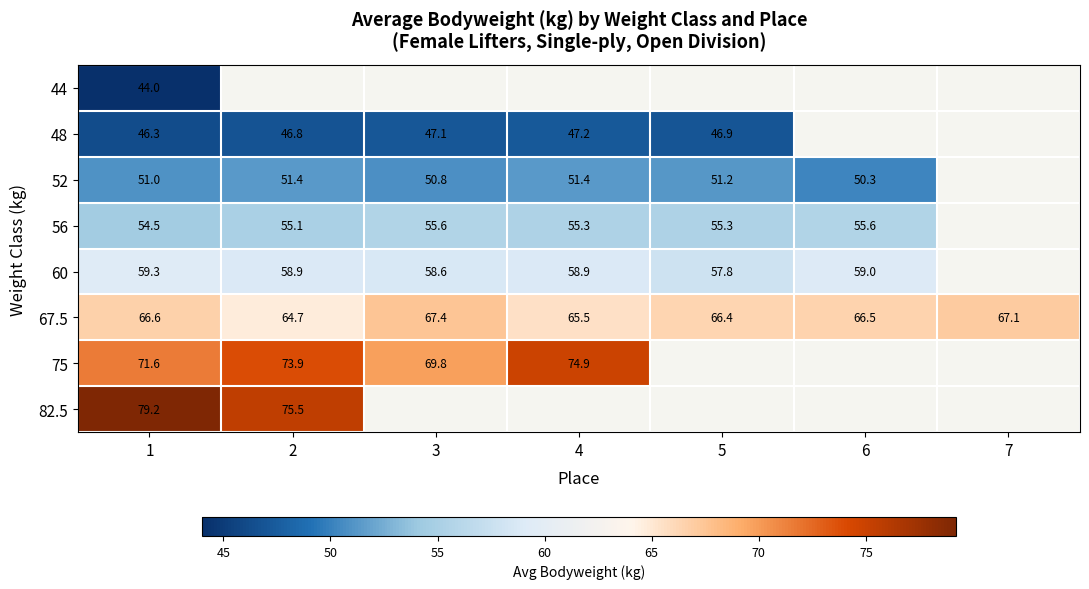

What is the difference between the 67.5 values at 7 and 2?

2.4